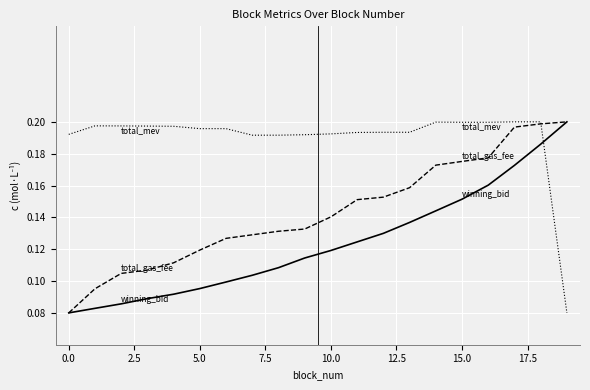

Is this an area chart (filled region under the line)?

No